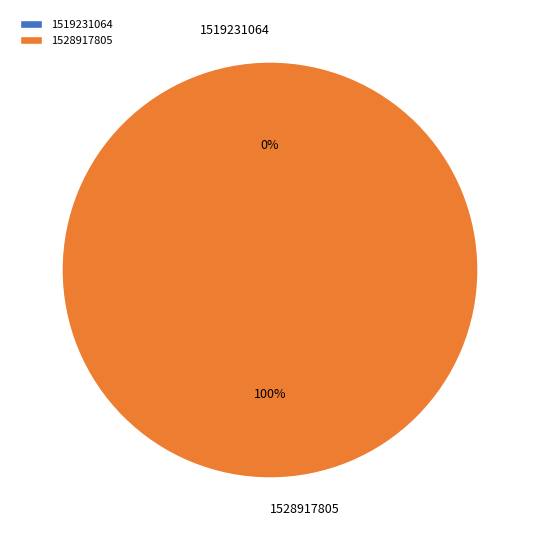

Between 1528917805 and 1519231064, which is larger?

1528917805